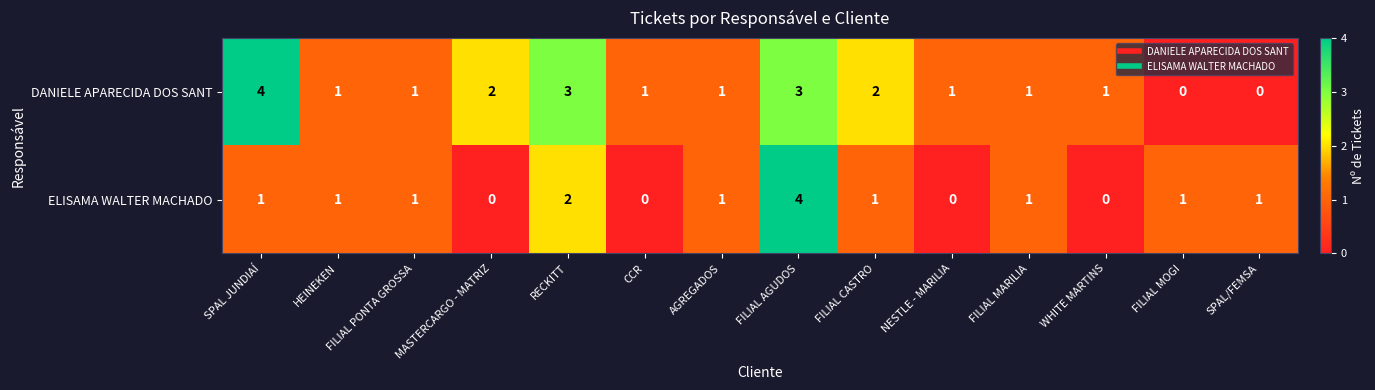

What is the sum of the DANIELE APARECIDA DOS SANT values at MASTERCARGO - MATRIZ and AGREGADOS?

3